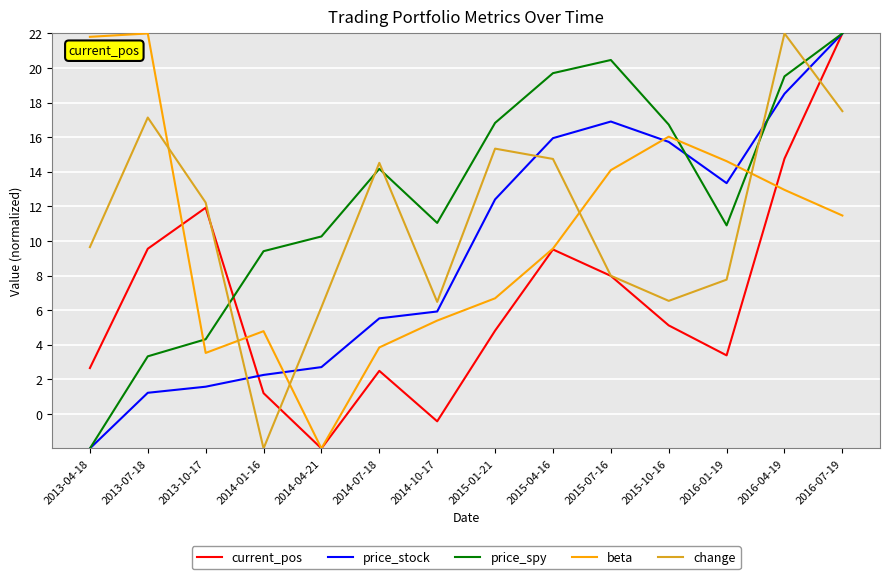

Reading right to left, transcribe all the data shown in this chart.

current_pos: 22.0	14.8	3.4	5.1	8.0	9.5	4.8	-0.4	2.5	-2.0	1.2	11.9	9.5	2.6
price_stock: 22.0	18.5	13.3	15.7	16.9	15.9	12.4	5.9	5.5	2.7	2.3	1.6	1.2	-2.0
price_spy: 22.0	19.5	10.9	16.7	20.5	19.7	16.8	11.0	14.2	10.3	9.4	4.3	3.3	-2.0
beta: 11.5	13.0	14.6	16.0	14.1	9.6	6.7	5.4	3.8	-2.0	4.8	3.5	22.0	21.8
change: 17.5	22.0	7.8	6.5	8.0	14.7	15.3	6.5	14.5	6.2	-2.0	12.2	17.1	9.6